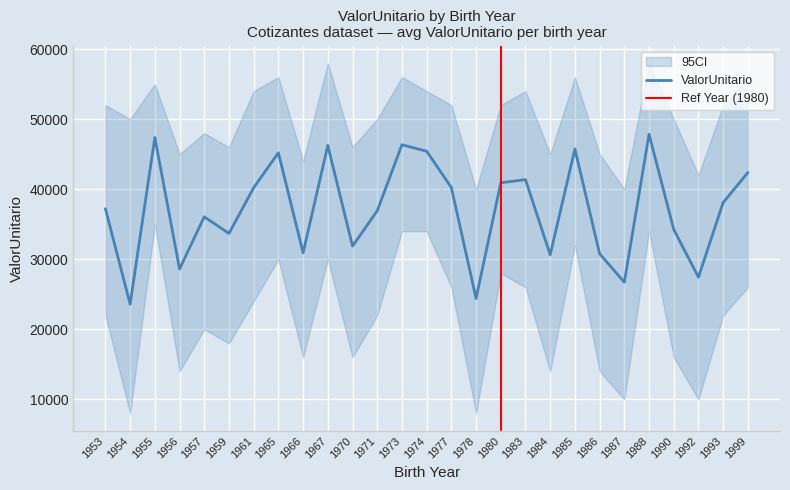

At which label is the value closest to 35715?

1957